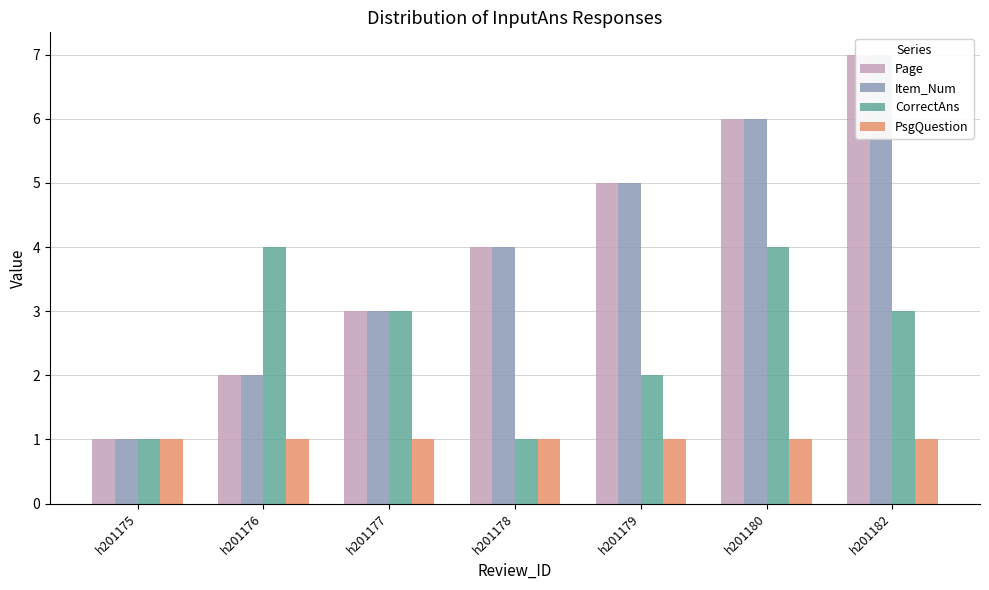

Which series has the largest total across all categories?

Page